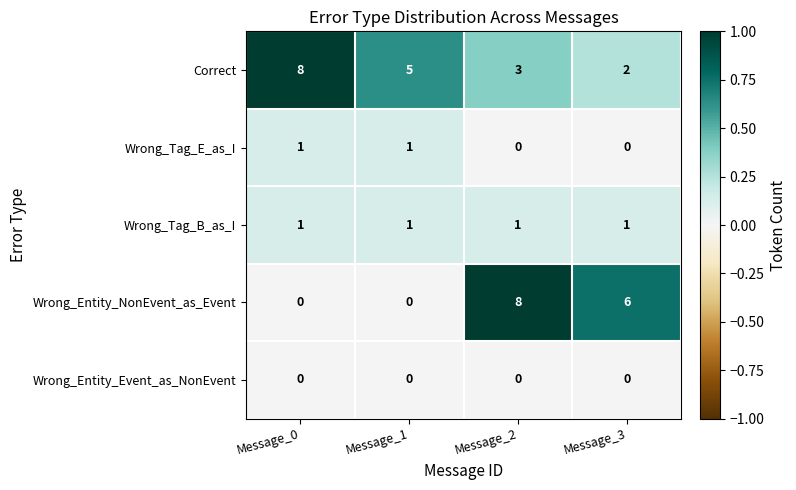

What is the difference between the Correct values at Message_0 and Message_2?

5